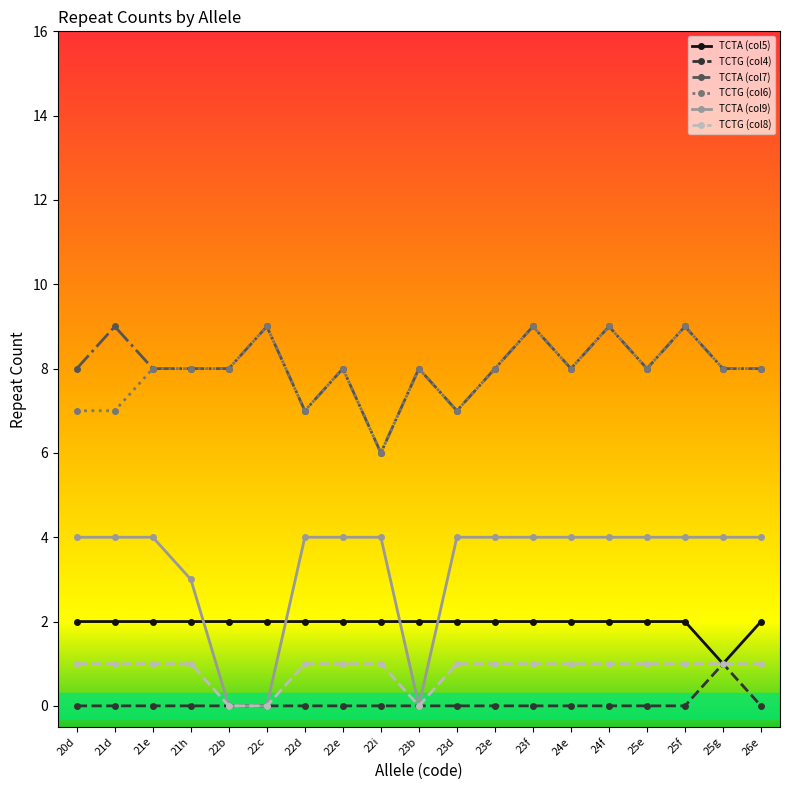

True or false: TCTG (col6) has more than 2 points higher than both neighbors.

True